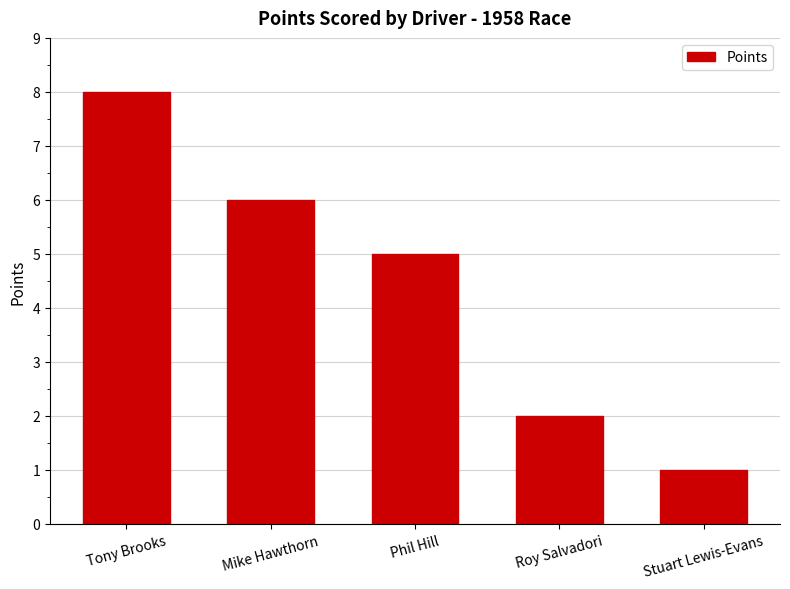

How many bars are there in total?

5